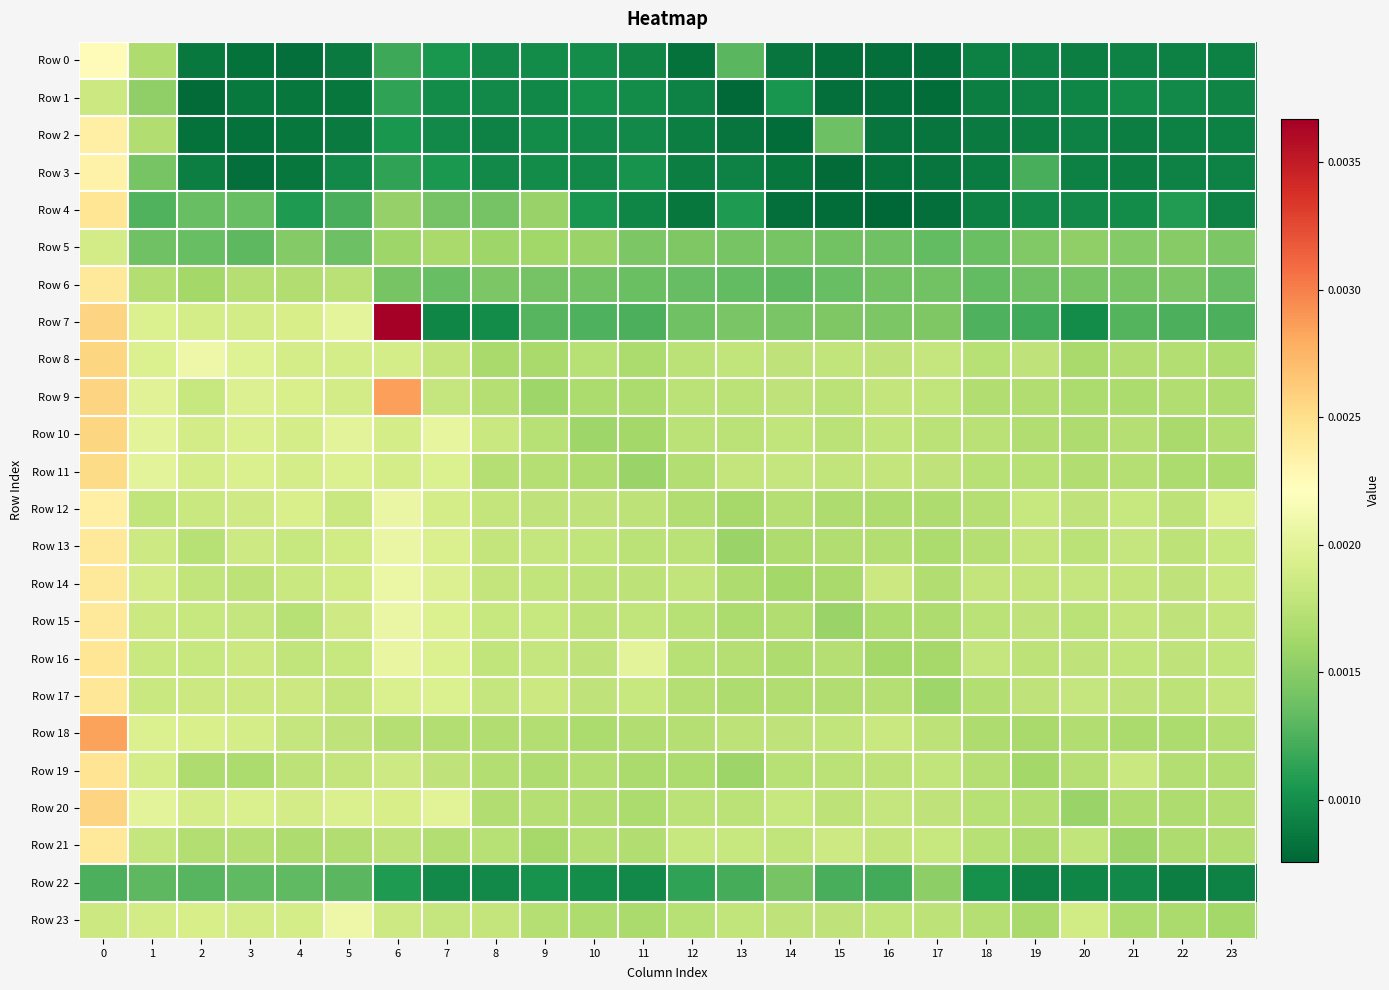

Which has a higher value, 21 or 7?

7